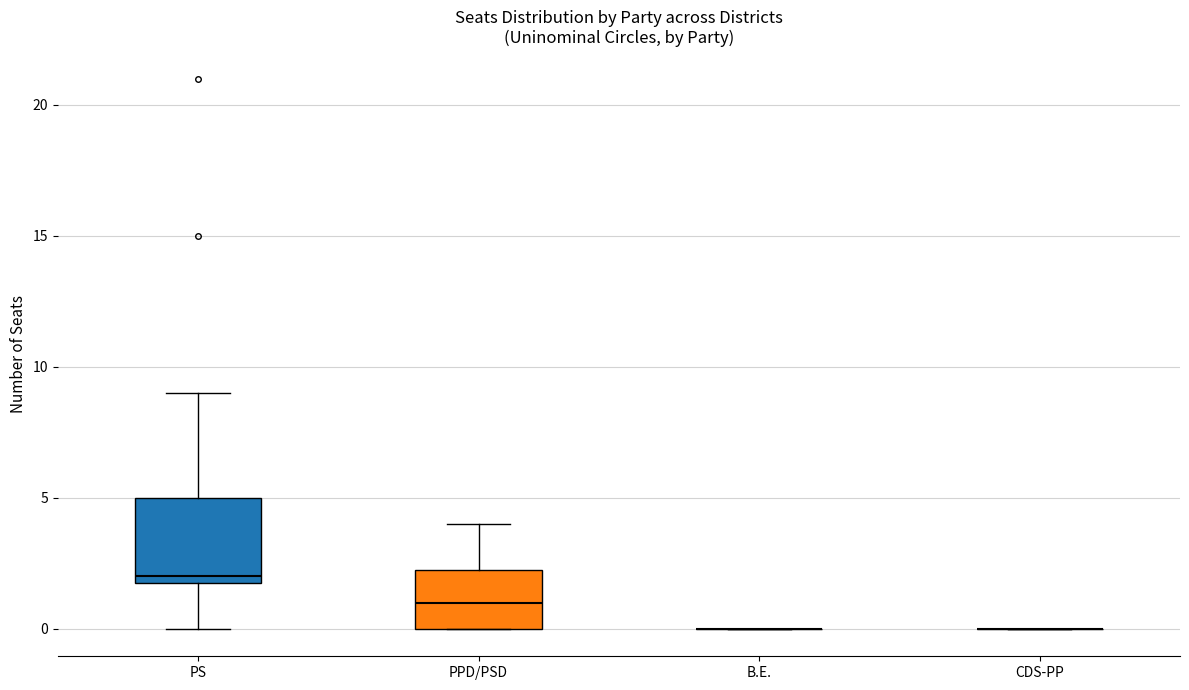

Which box is the tallest, from its lower edge to its upper edge?

PS